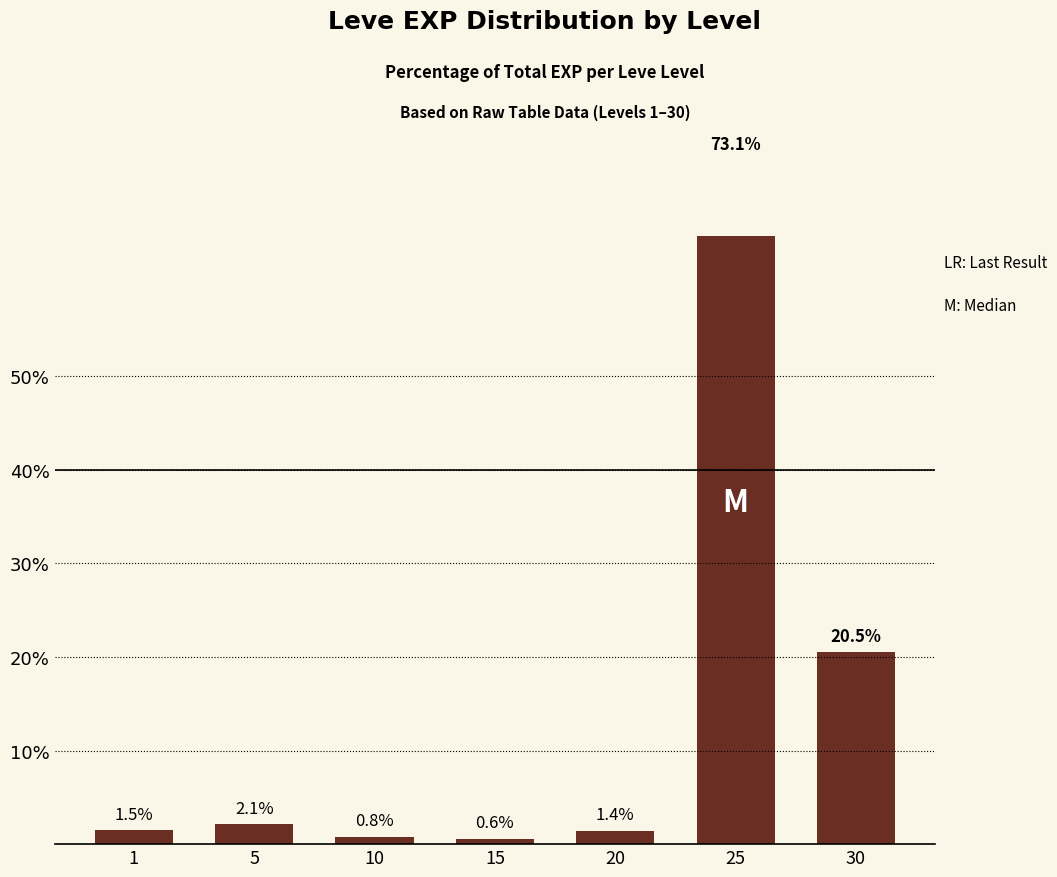

Read the value at 5.

2.1